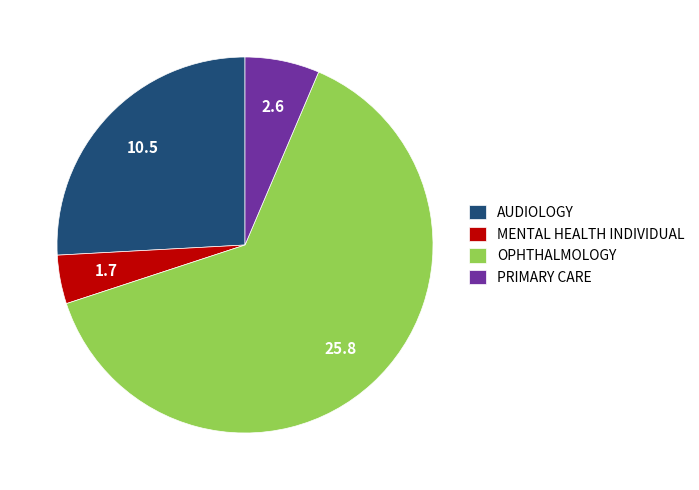

What is the largest slice in the pie chart?

OPHTHALMOLOGY